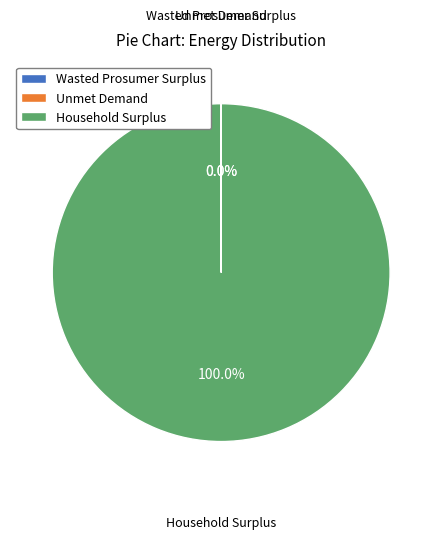

What is the largest slice in the pie chart?

Household Surplus